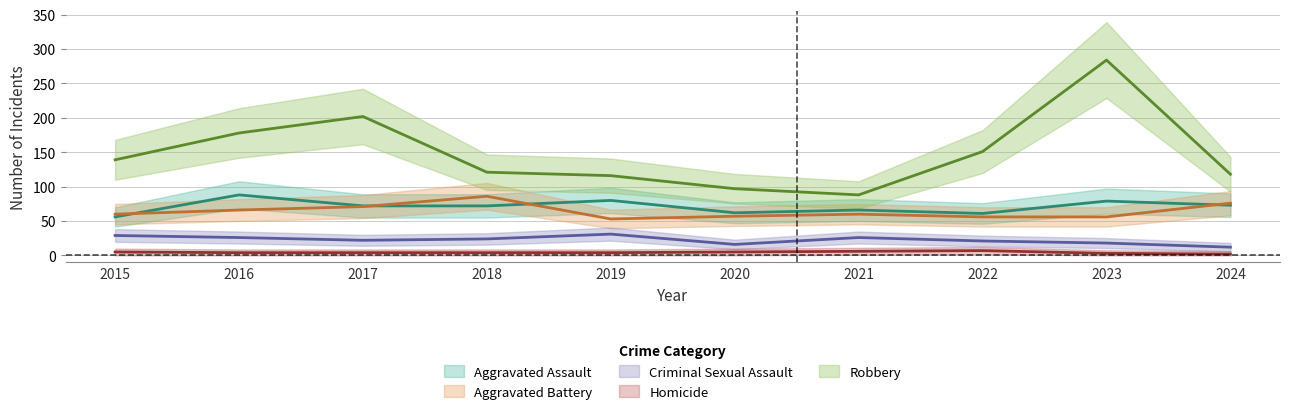

At which category does Criminal Sexual Assault reach its first local valley?

2017